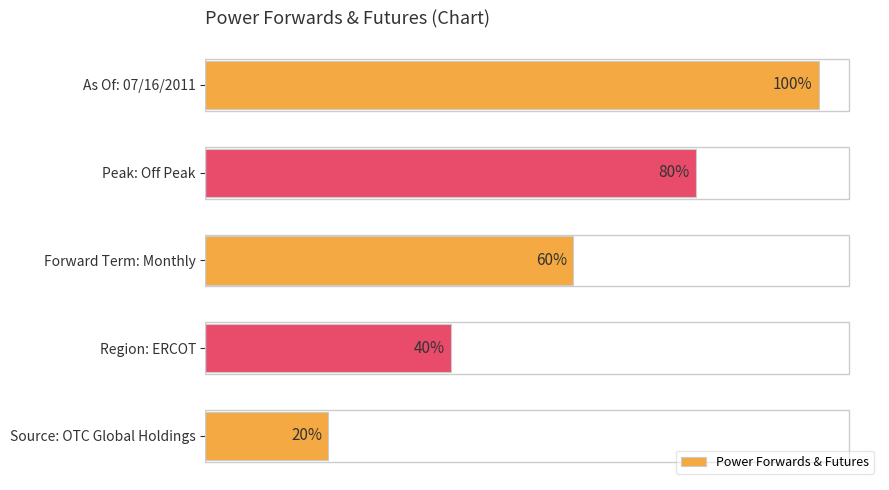

Where is the data nearest to the value 60?

Forward Term: Monthly